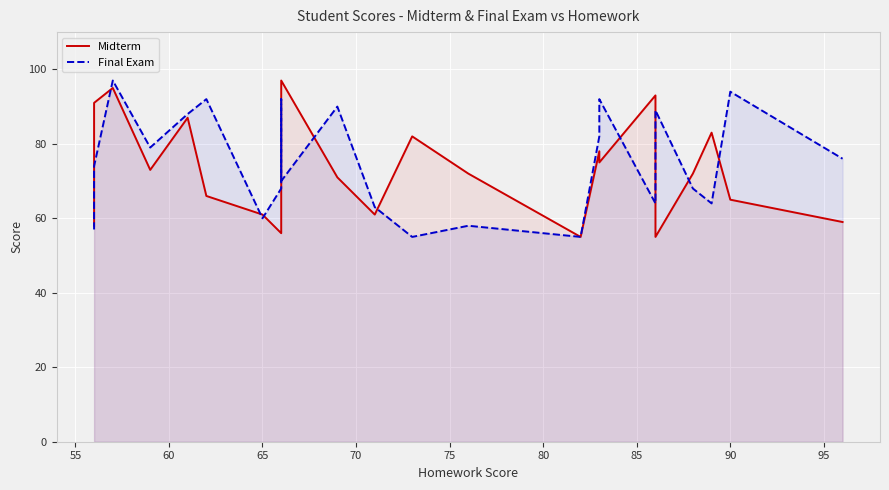

True or false: Final Exam has a value of 95 at 95.

False